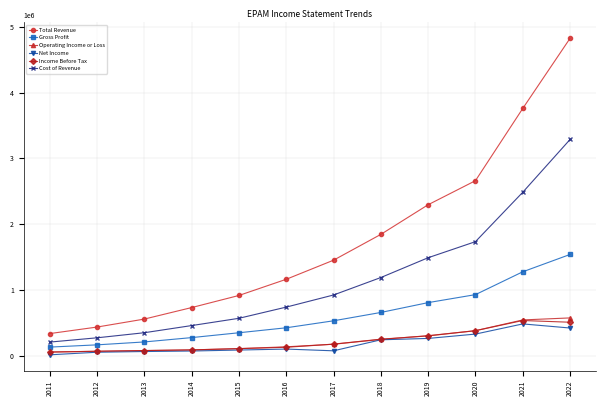

The value of Gross Profit at 2017 is 529100. True or false?

True